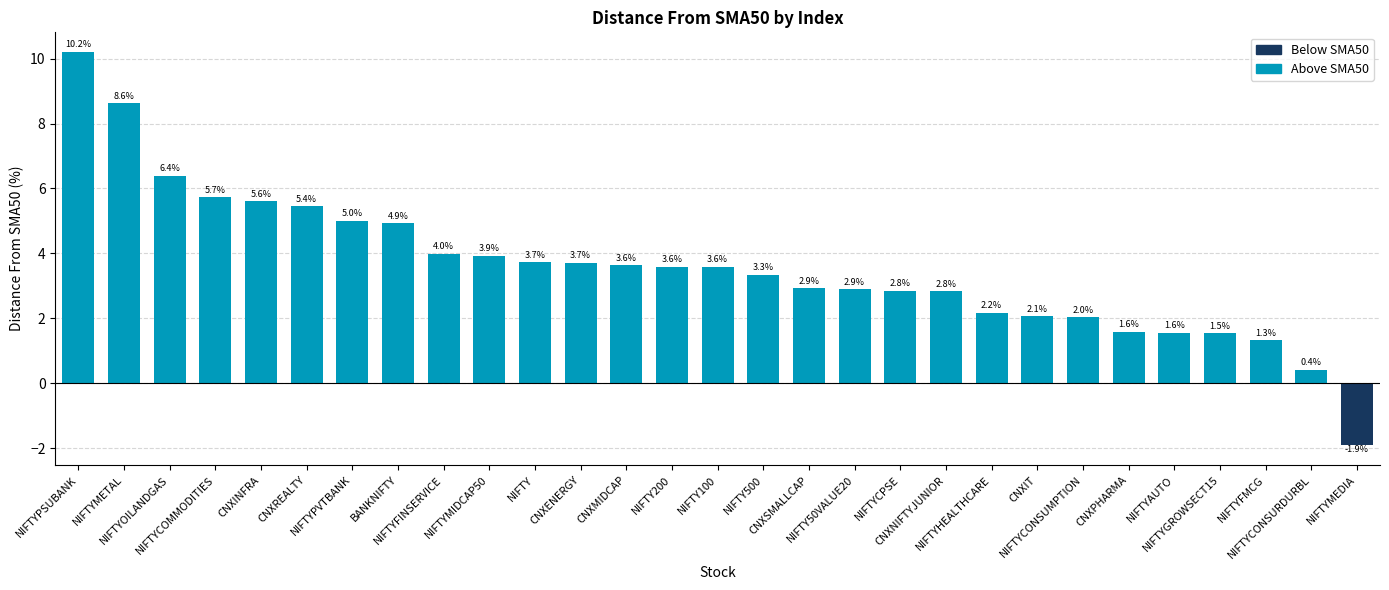

Which category has the highest value across all series?

NIFTYPSUBANK